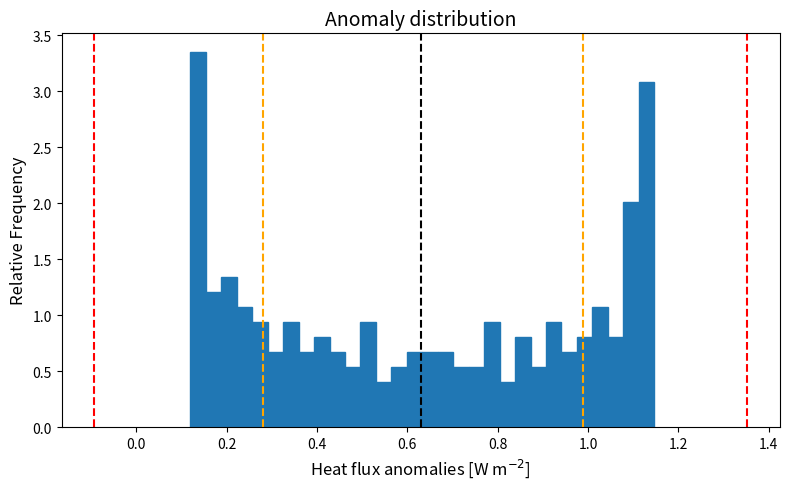

Around what value on the x-axis is the tallest bar? Give the approximate position of its centre, as read against the axis.

0.14